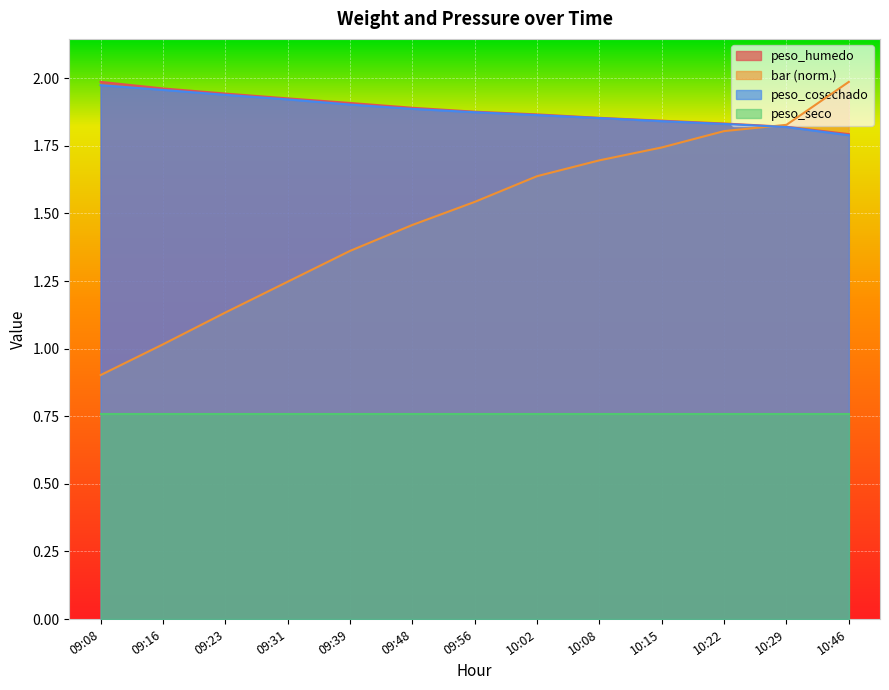

True or false: peso_cosechado and peso_humedo intersect in this chart.

False